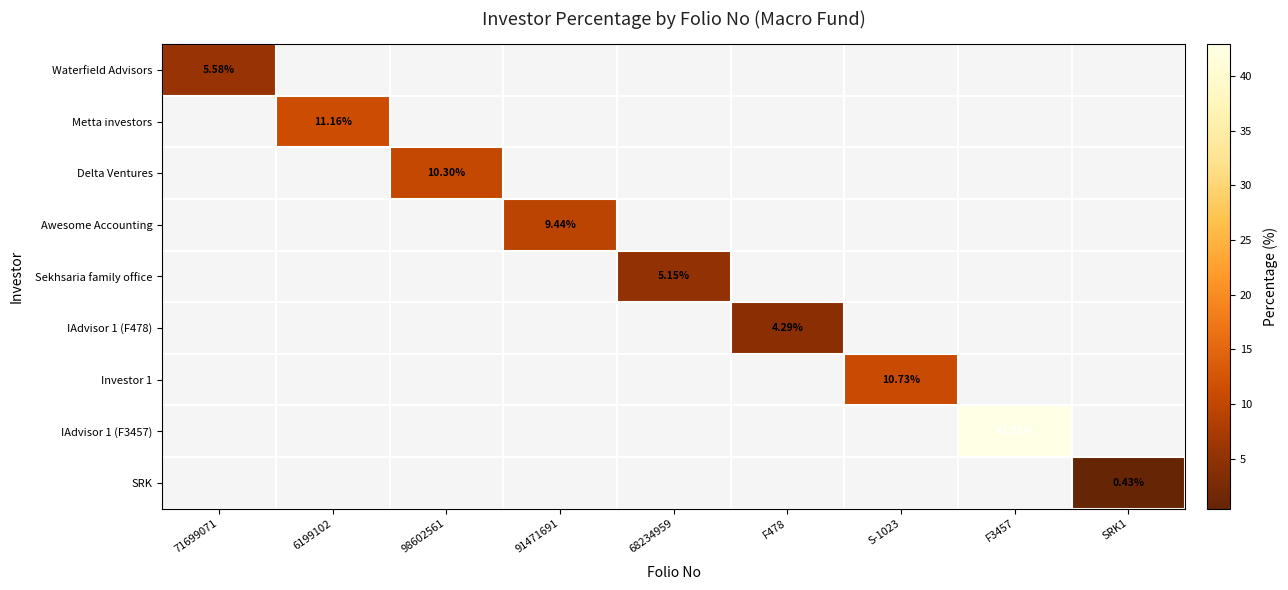

What is the greatest value displayed?

42.9